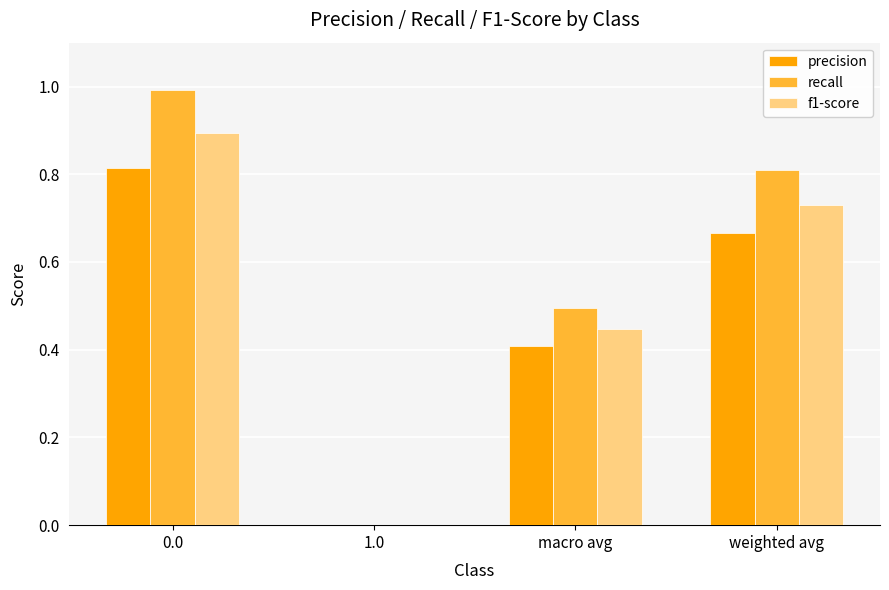

What is the sum of the recall values at 0.0 and 1.0?

1.0